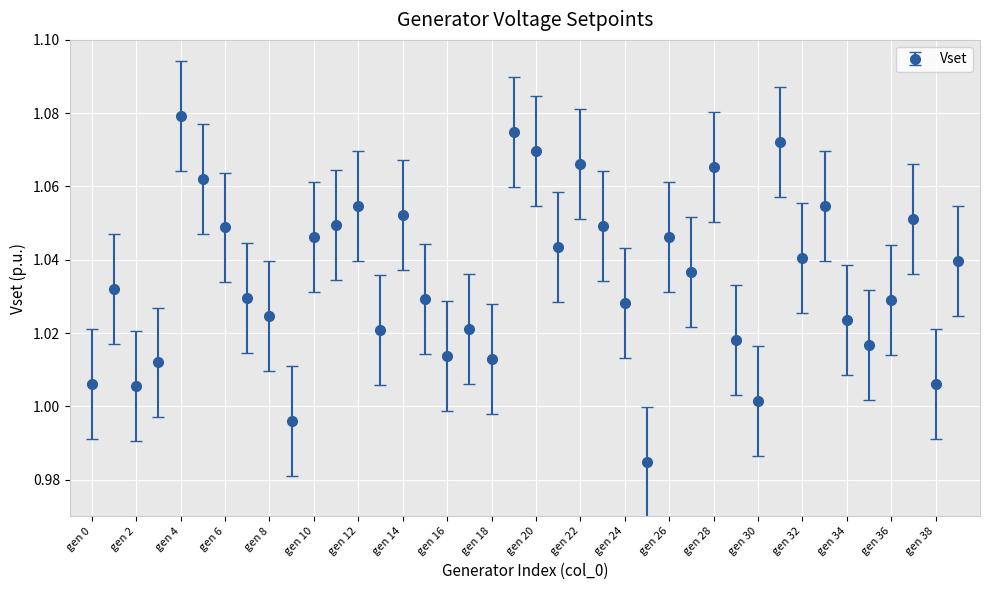

True or false: the data has more than 1 interior local peaks.

True